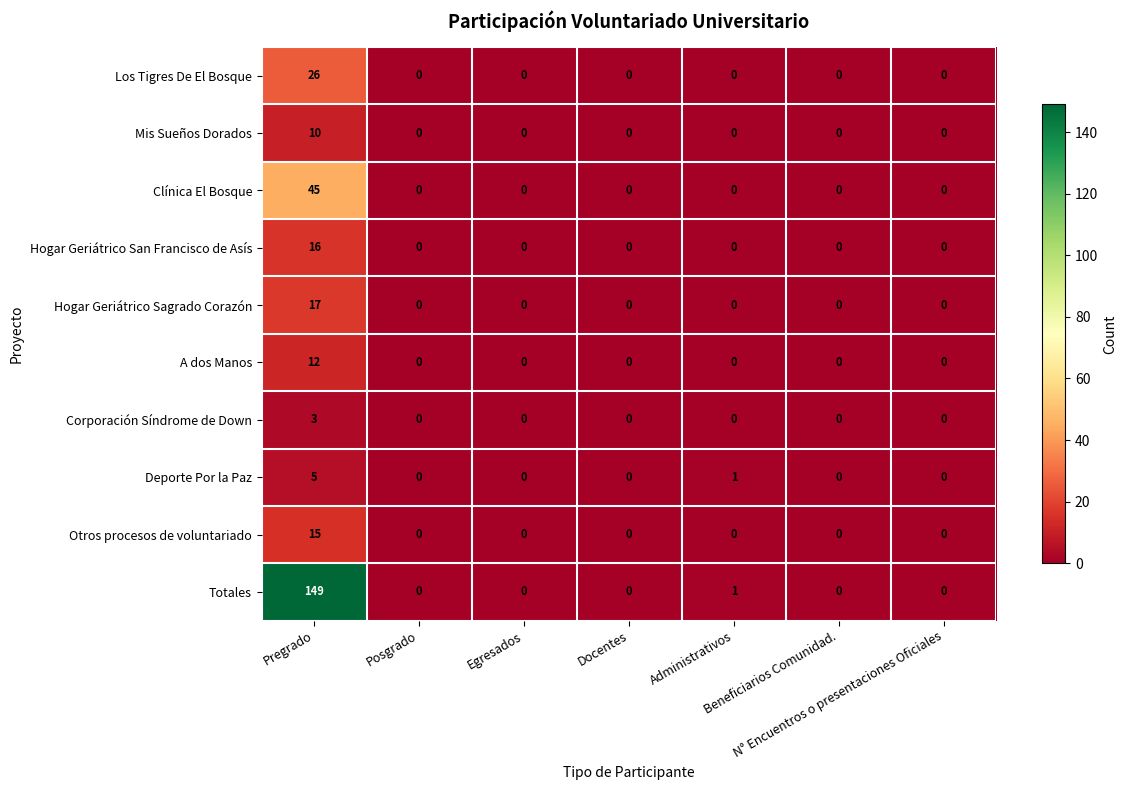

What is the difference between the maximum and minimum values in the Totales series?

149